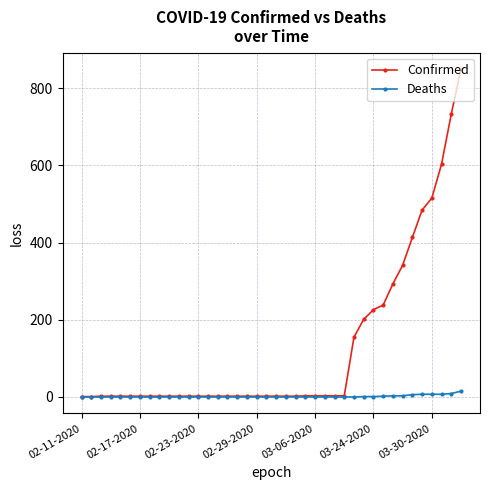

What are all the series names shown in the legend?

Confirmed, Deaths